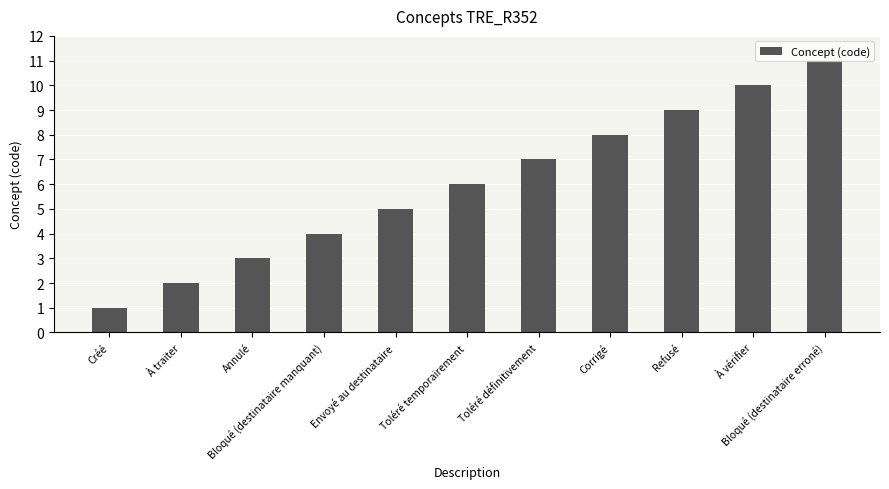

What is the value of the 7th bar from the left?

7